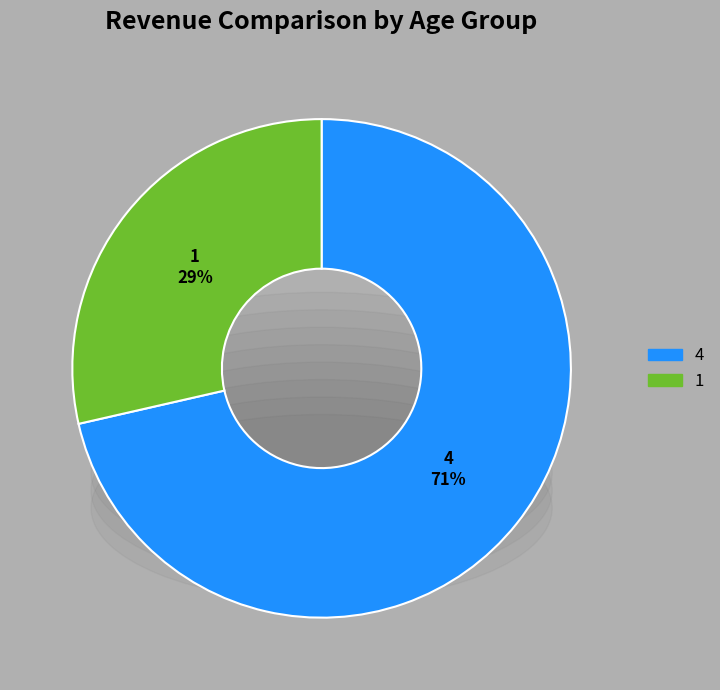

True or false: 1 accounts for 29% of the total.

True